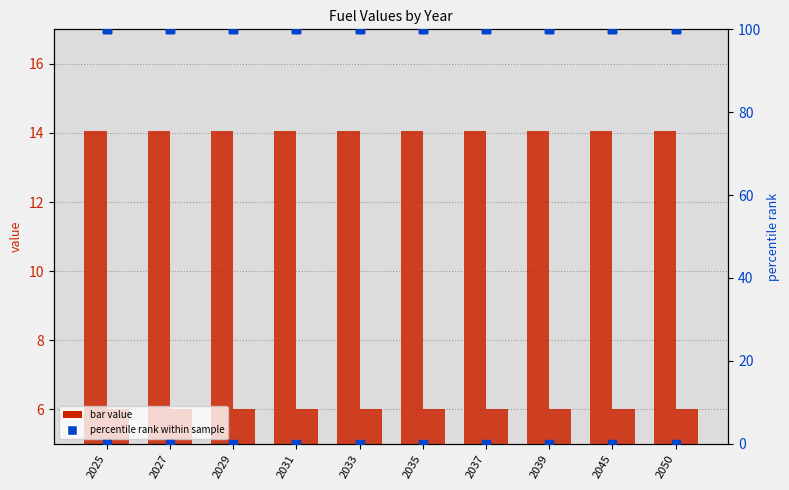

Which series has the largest Y range (max minus min)?

Coal_BB